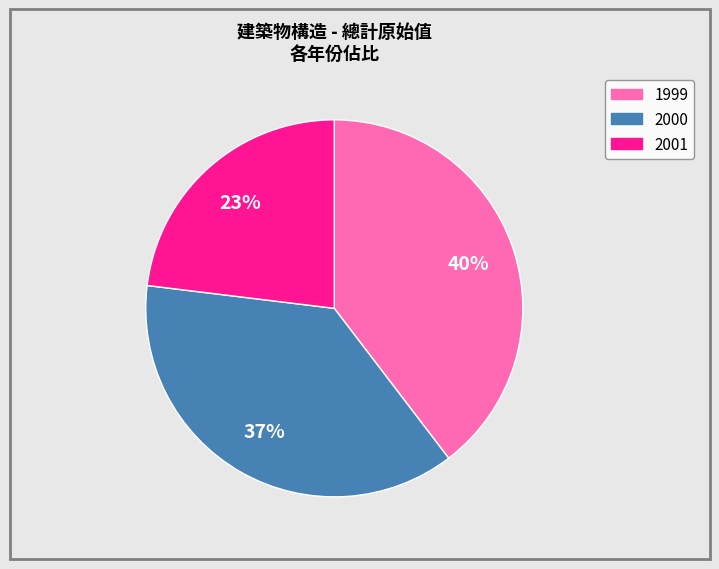

Is there a majority slice in this chart?

No